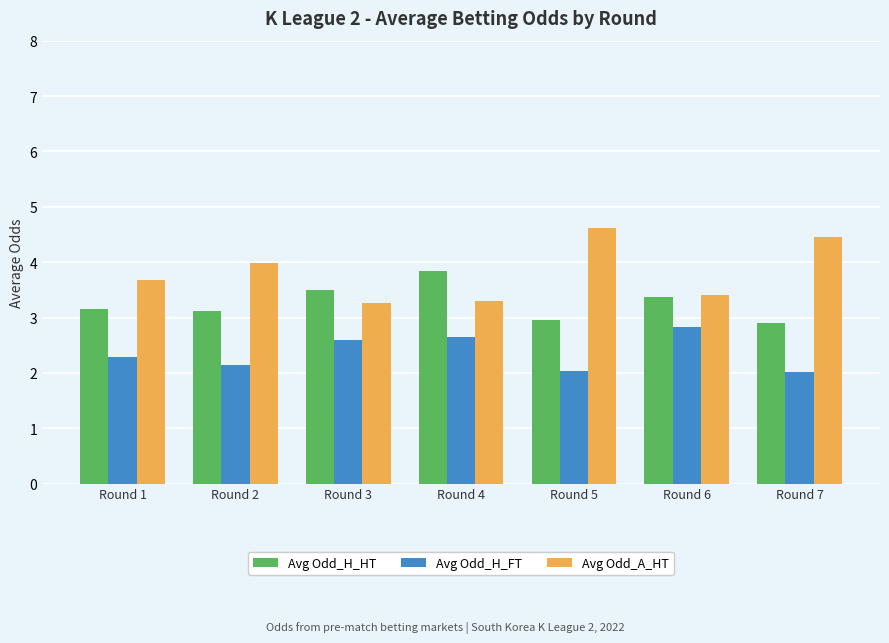

What is the average value of the Avg Odd_H_FT series?

2.4